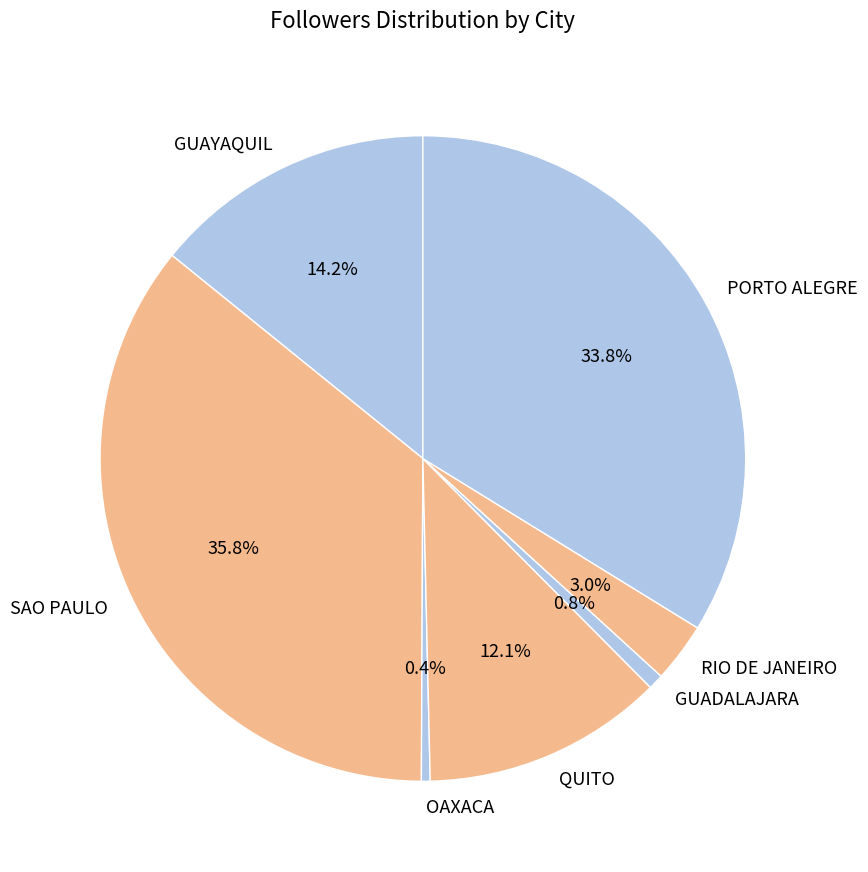

Does GUADALAJARA account for over 50% of the chart?

No